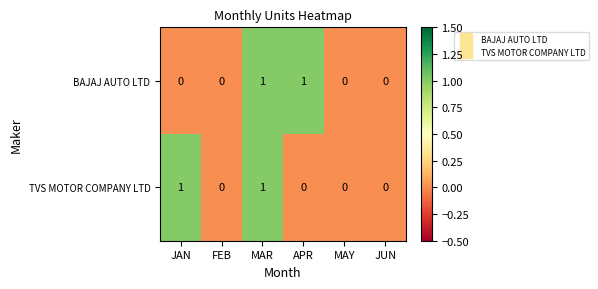

The TVS MOTOR COMPANY LTD series shows 1 at JUN. True or false?

False